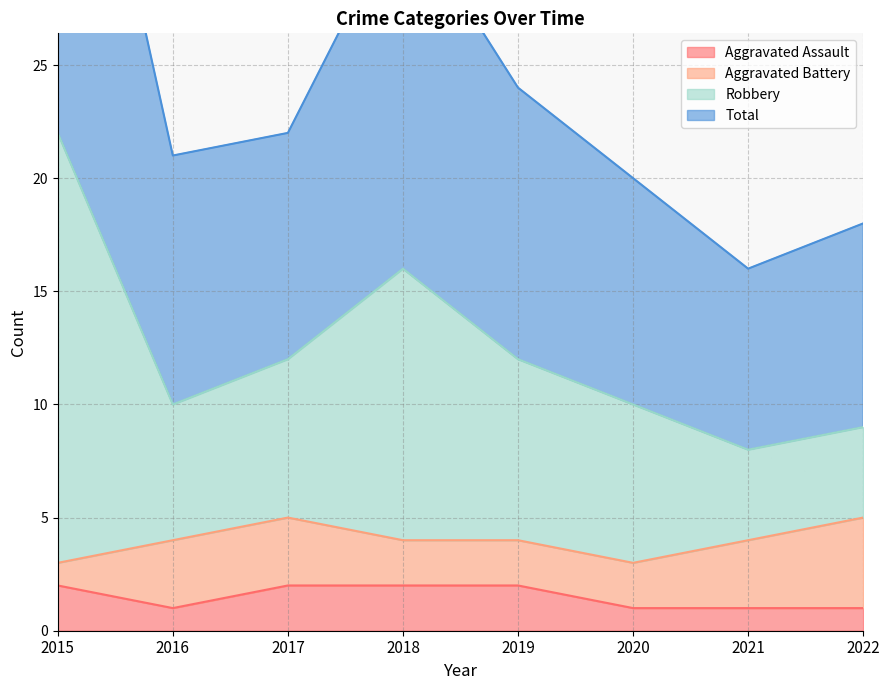

Which category has the highest value in the Aggravated Assault series?

2015